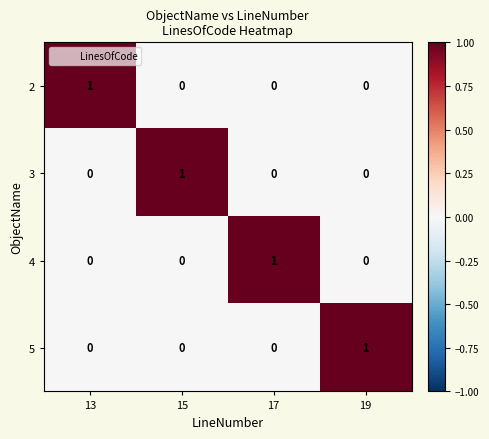

The 3 series shows 1 at 13. True or false?

False